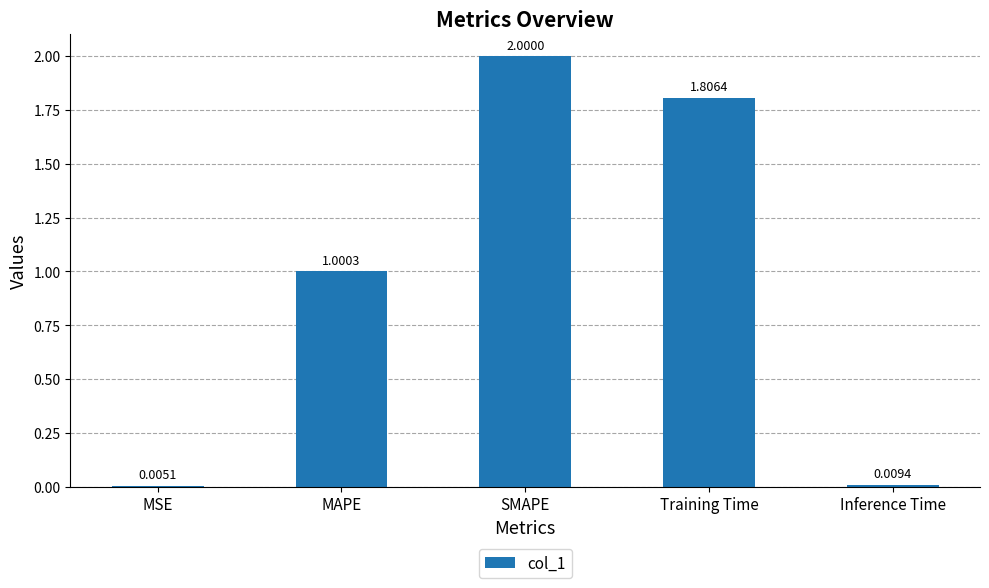

What is the approximate value at MAPE?

1.0